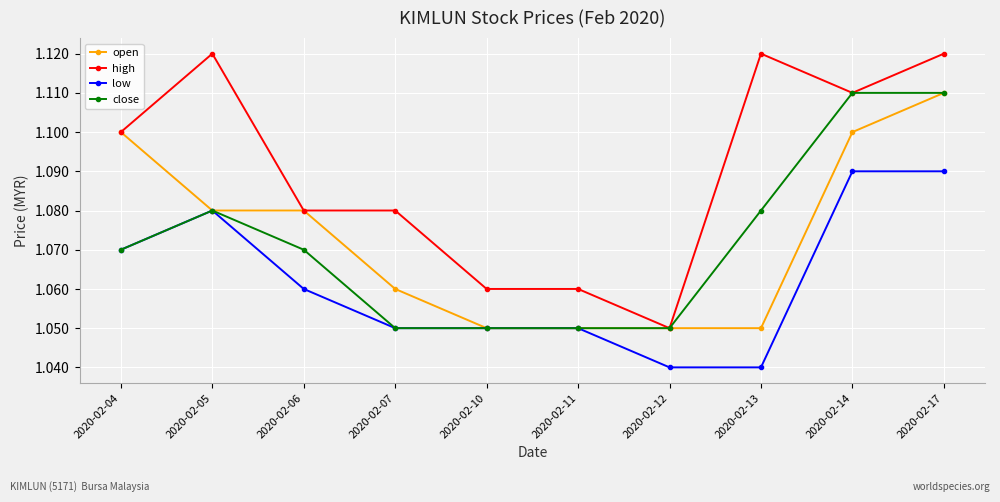

Which series has the largest total across all categories?

high